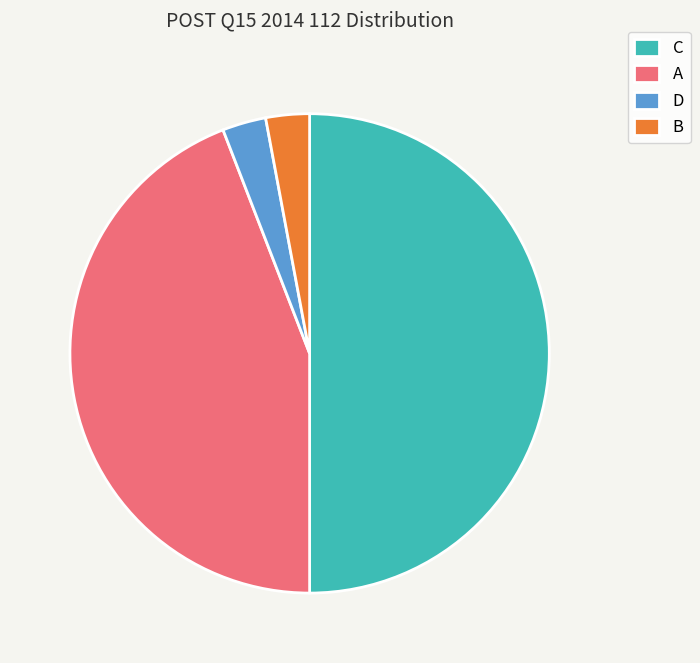

Which slice is the largest?

C